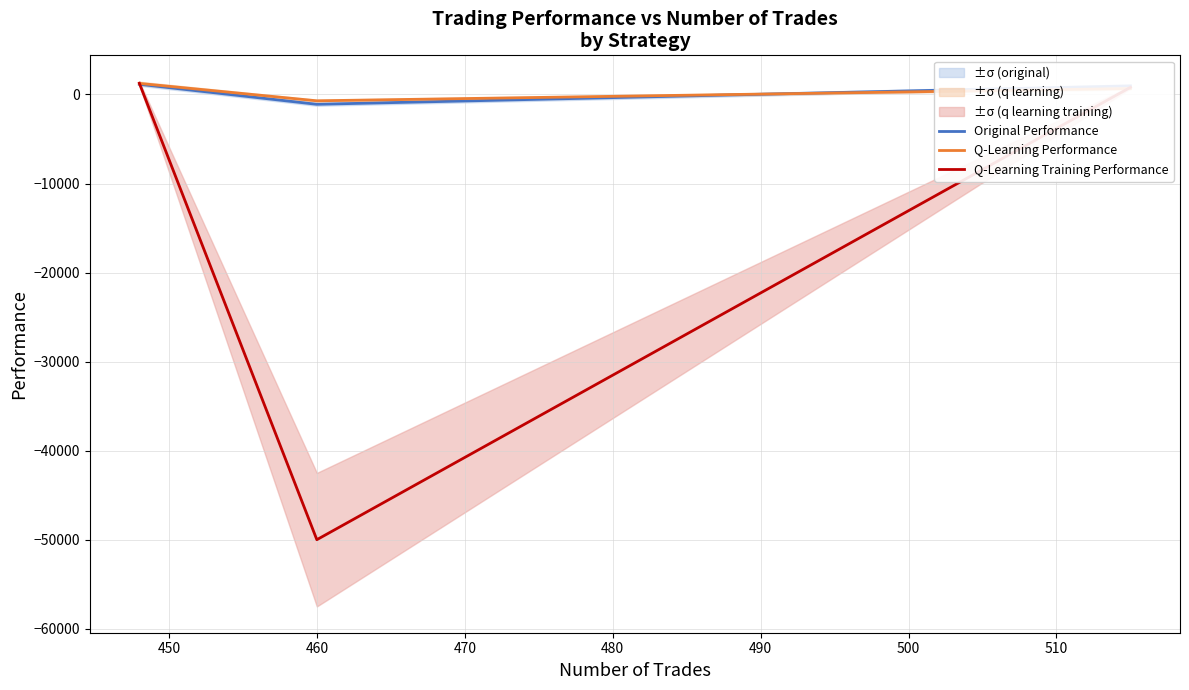

How many data points in Q-Learning Performance are above 669?

2